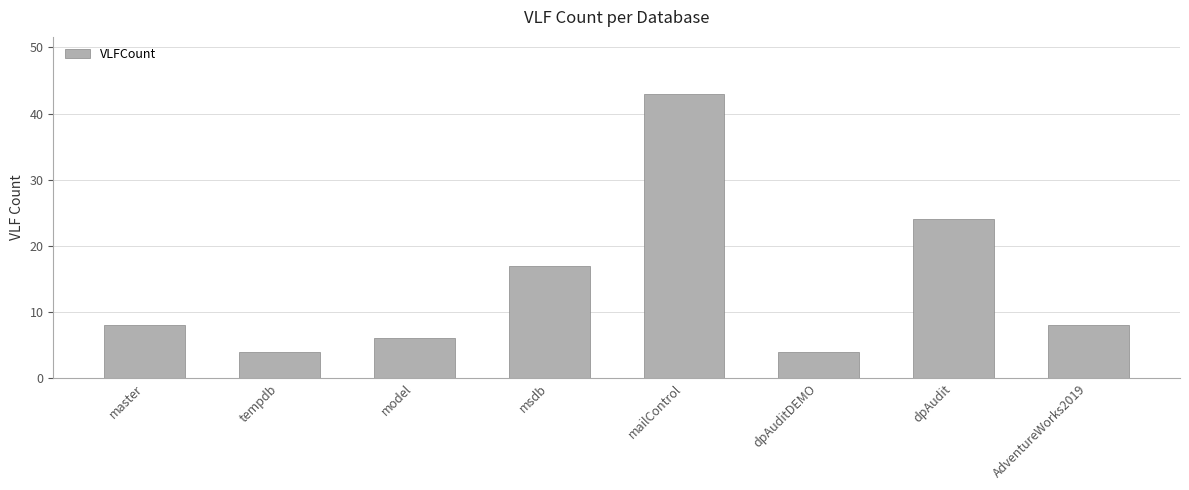

What is the change in value from mailControl to dpAudit?

-19